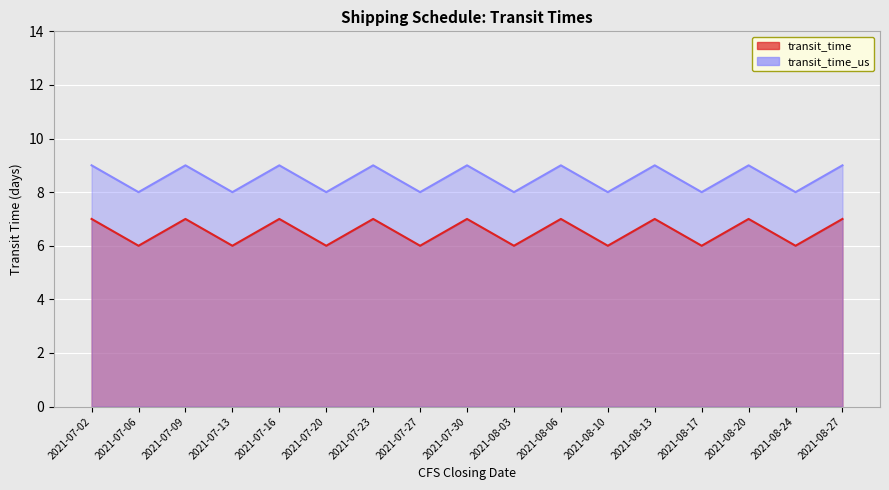

What is the label of the 11th point from the left?

2021-08-06